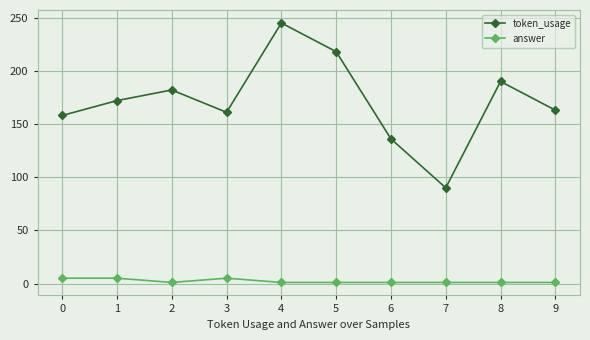

Rank the series at 6 from lowest to highest value.

answer, token_usage